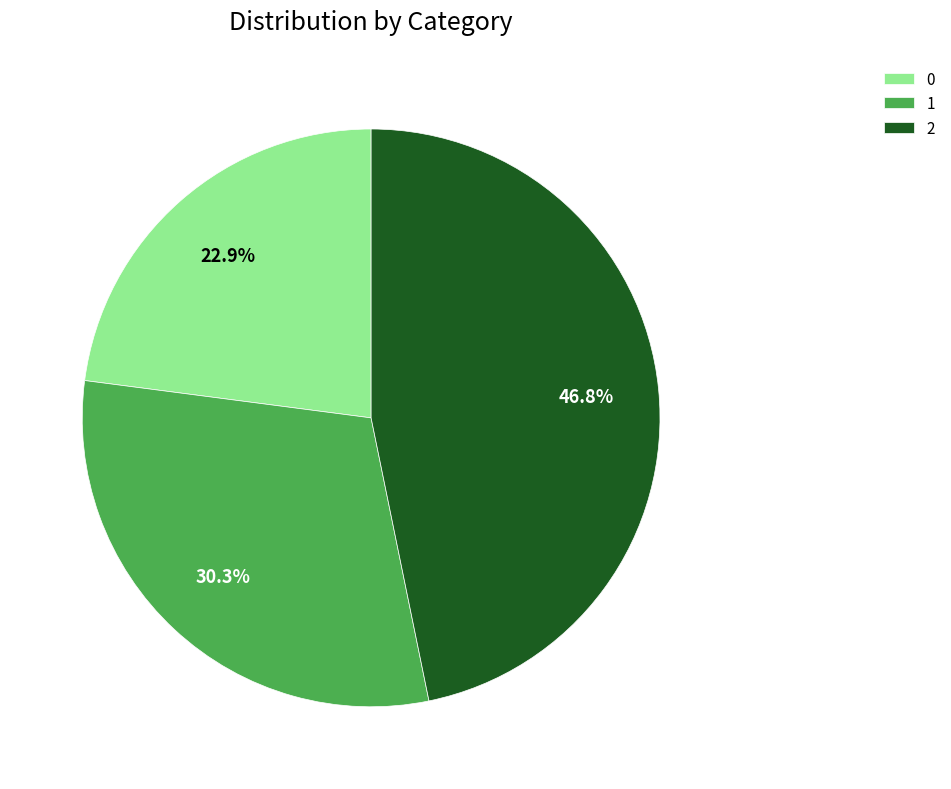

Rank the categories by value from highest to lowest.

2, 1, 0